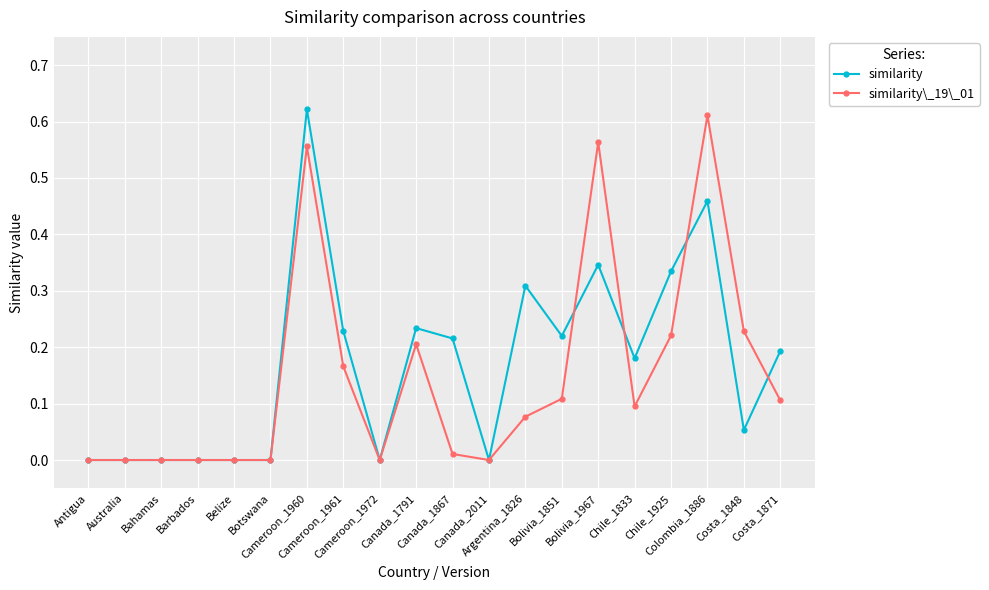

Does the chart have visible grid lines?

Yes